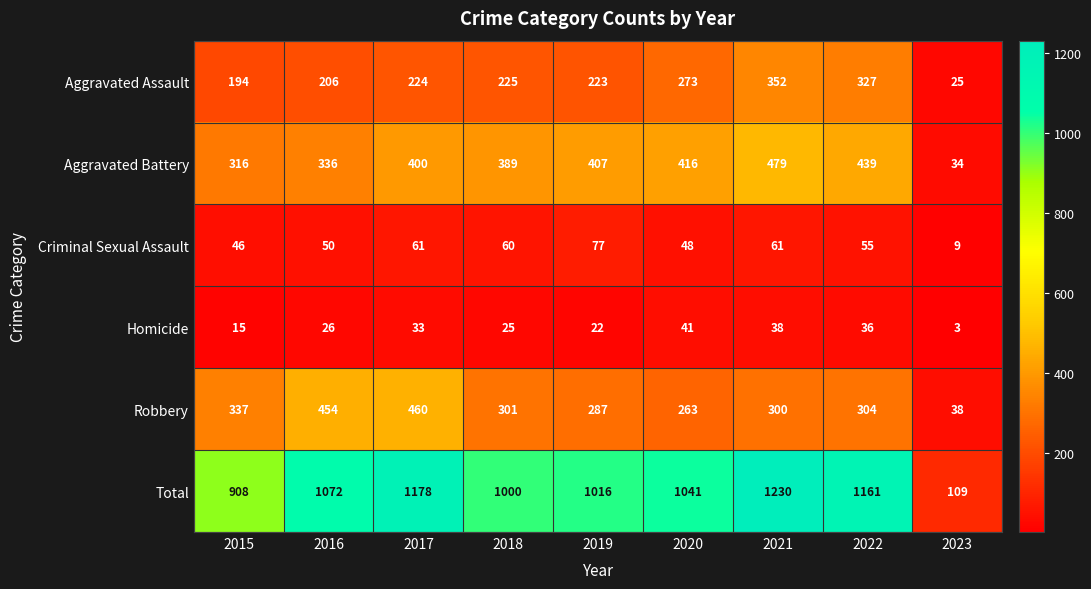

Where is Total nearest to the value 669?

2015